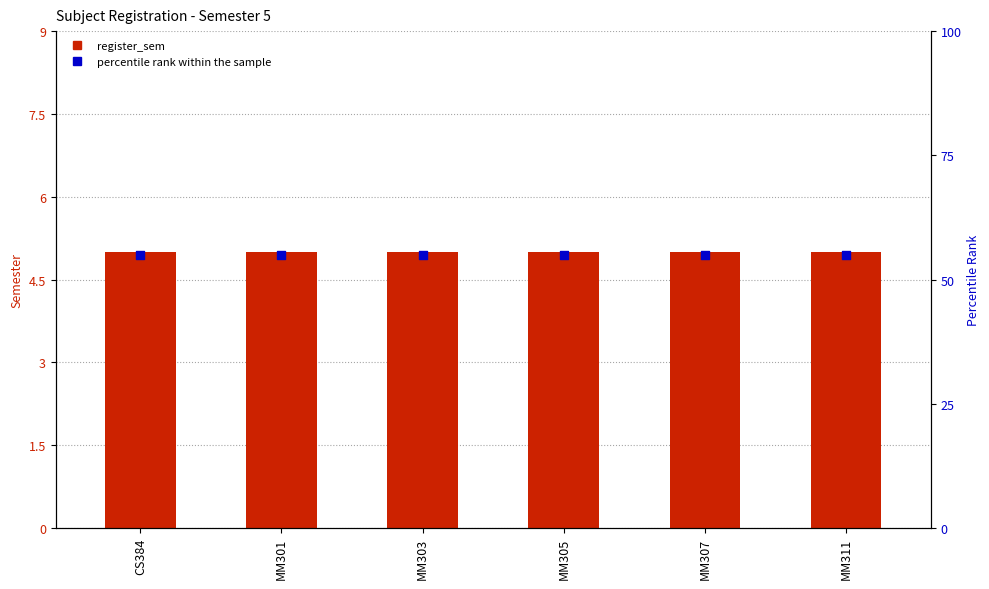

Which series reaches the maximum Y coordinate?

percentile rank within the sample